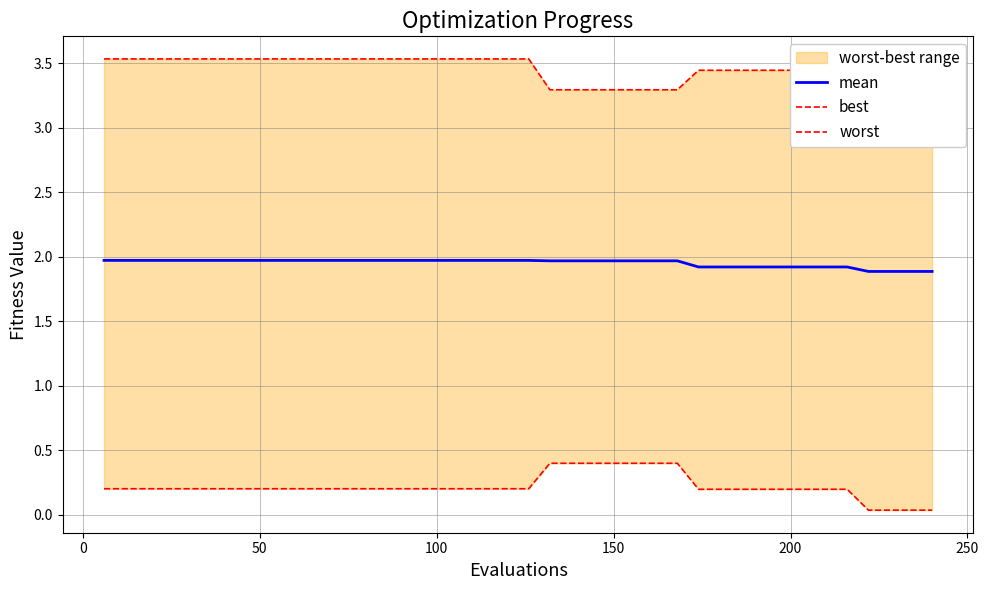

True or false: best and mean cross at least once.

False